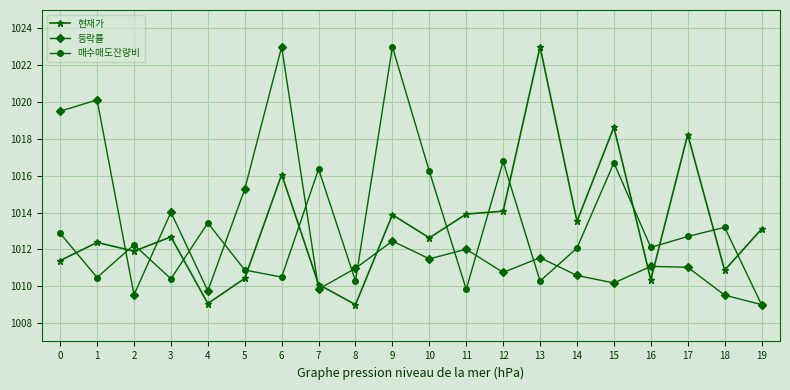

What are all the series names shown in the legend?

현재가, 등락률, 매수매도잔량비